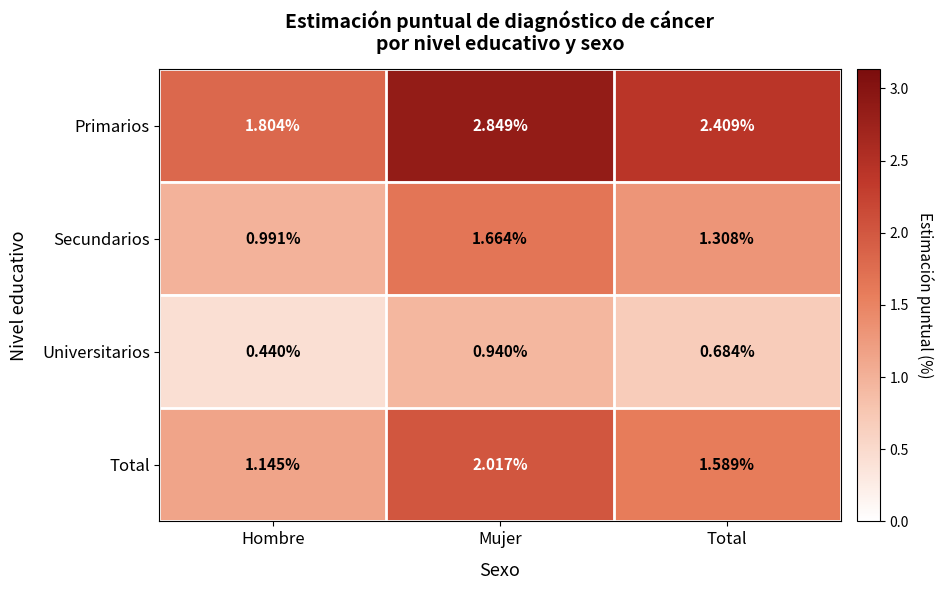

What is the total value across all series at Total?

6.0